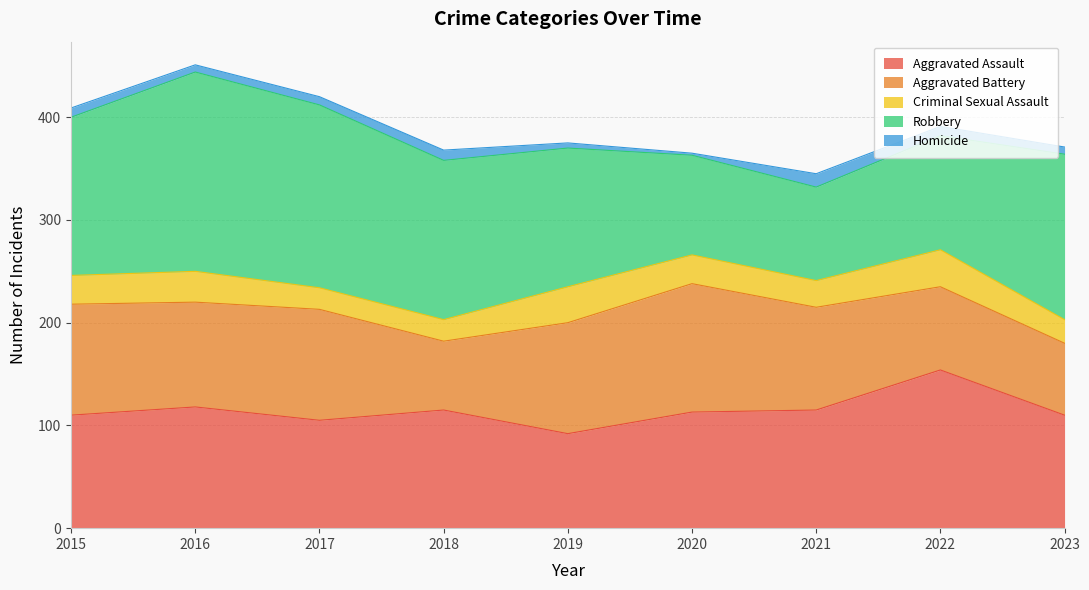

What is the difference between the Aggravated Assault values at 2017 and 2019?

13